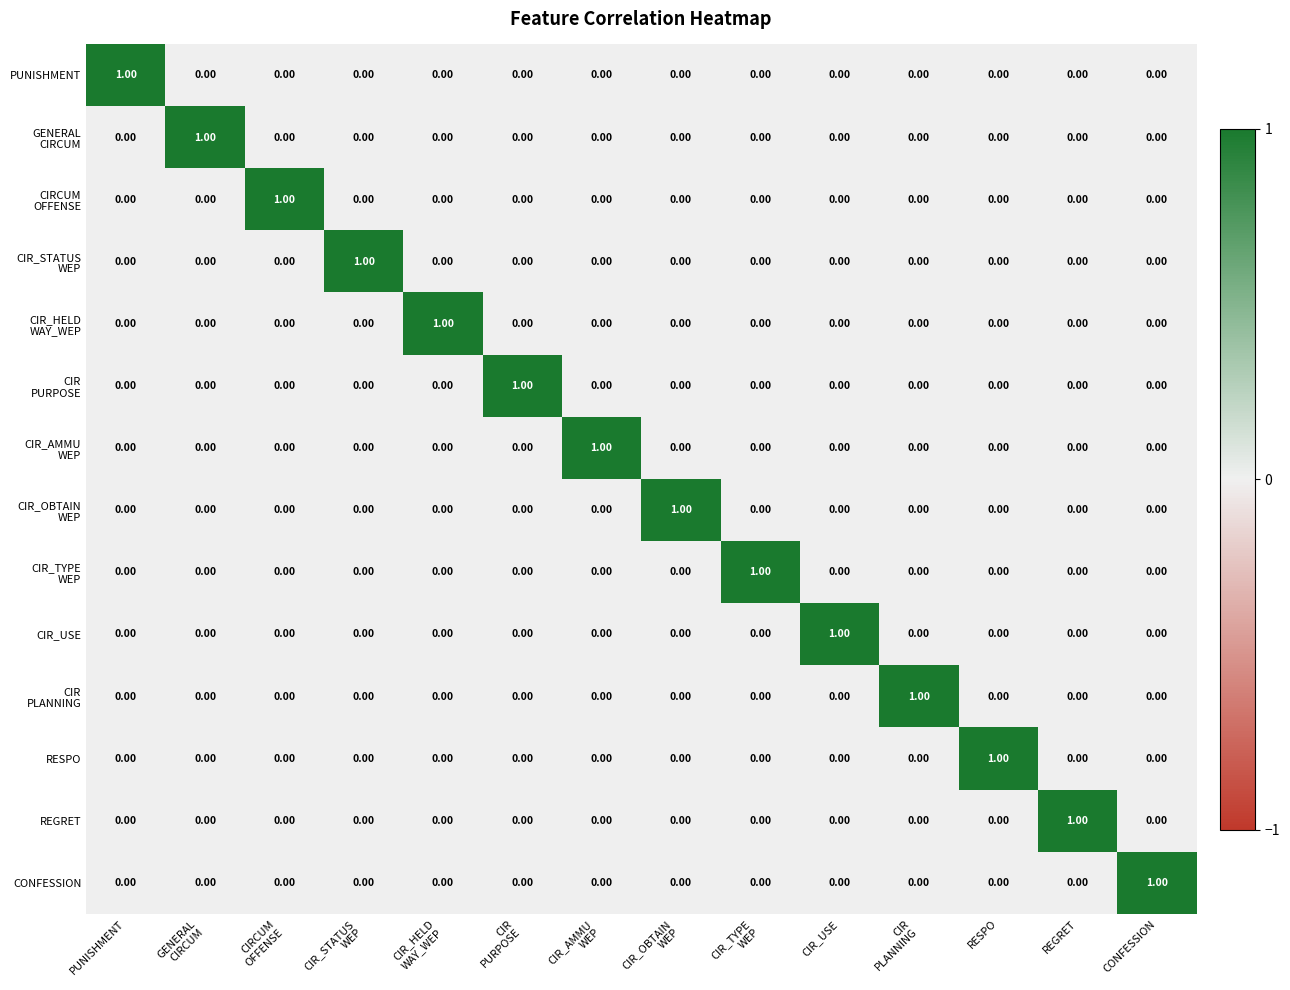

How many distinct data groups are displayed?

14